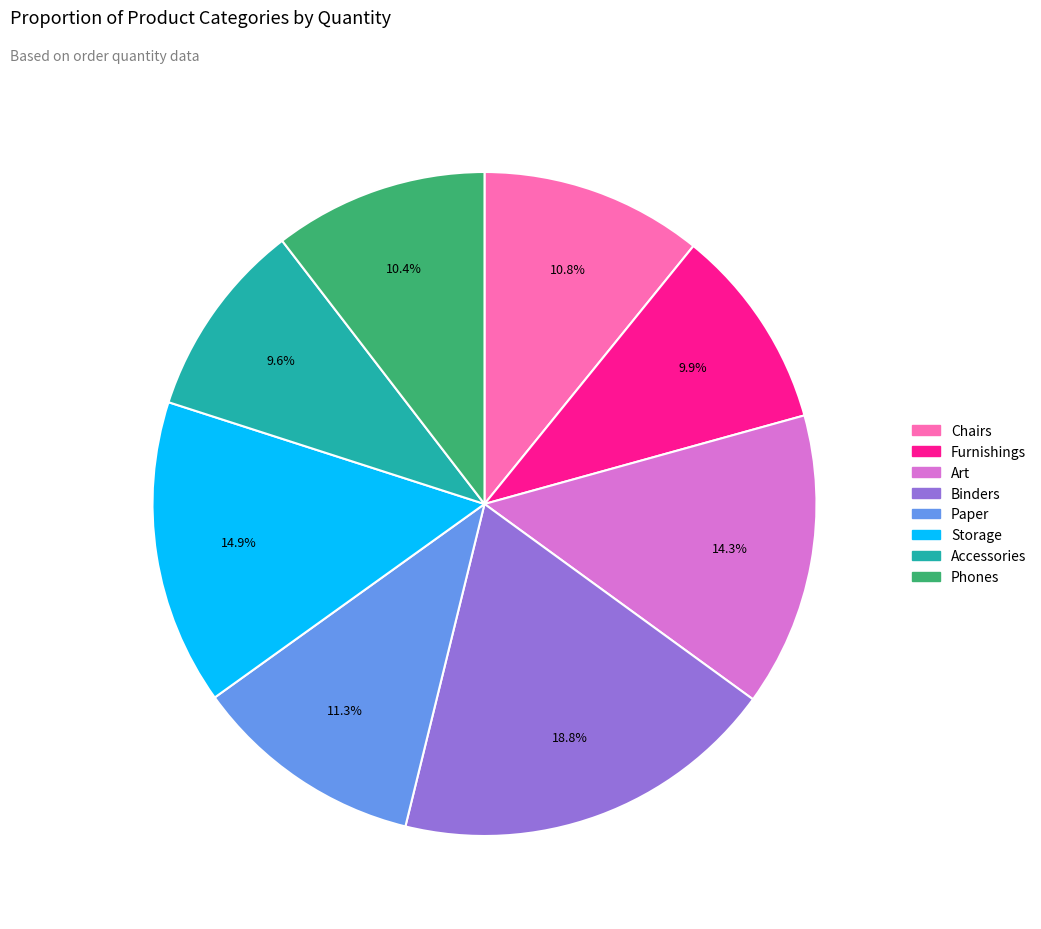

Which category has the biggest portion of the pie?

Binders